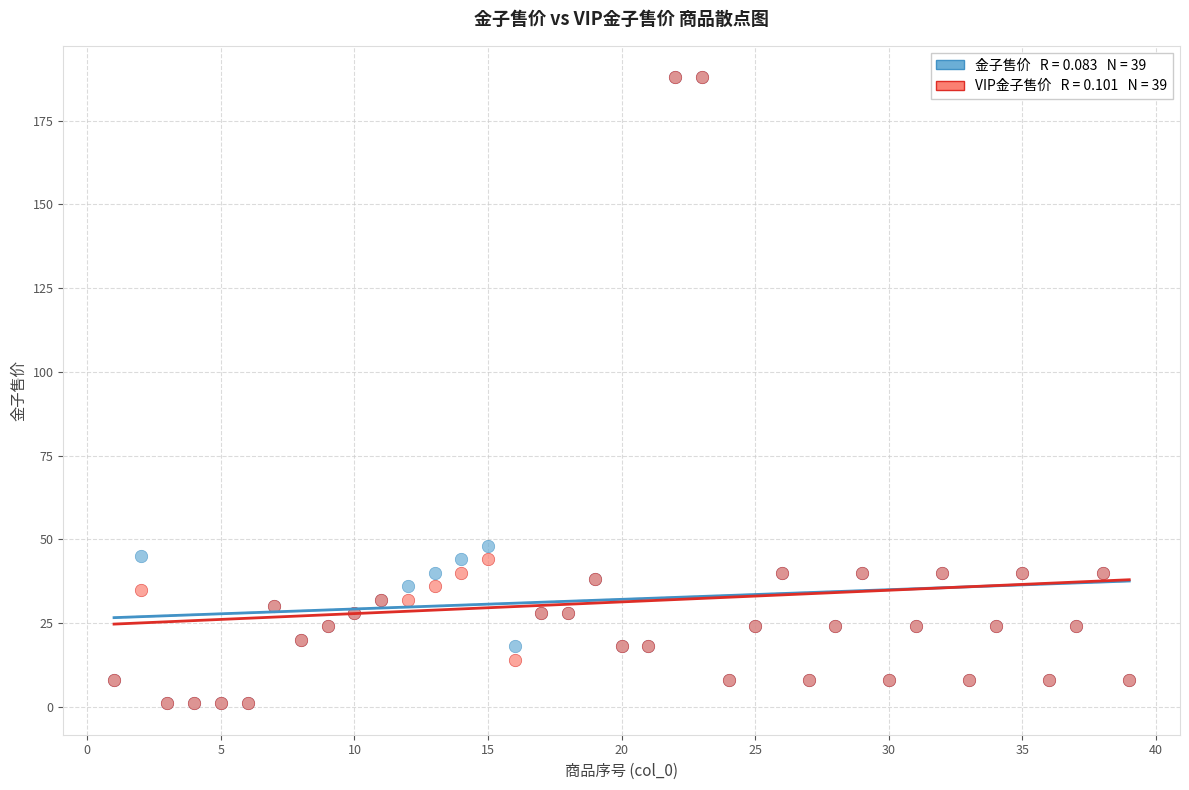

Across all series, what Y value is closest to 94?

48